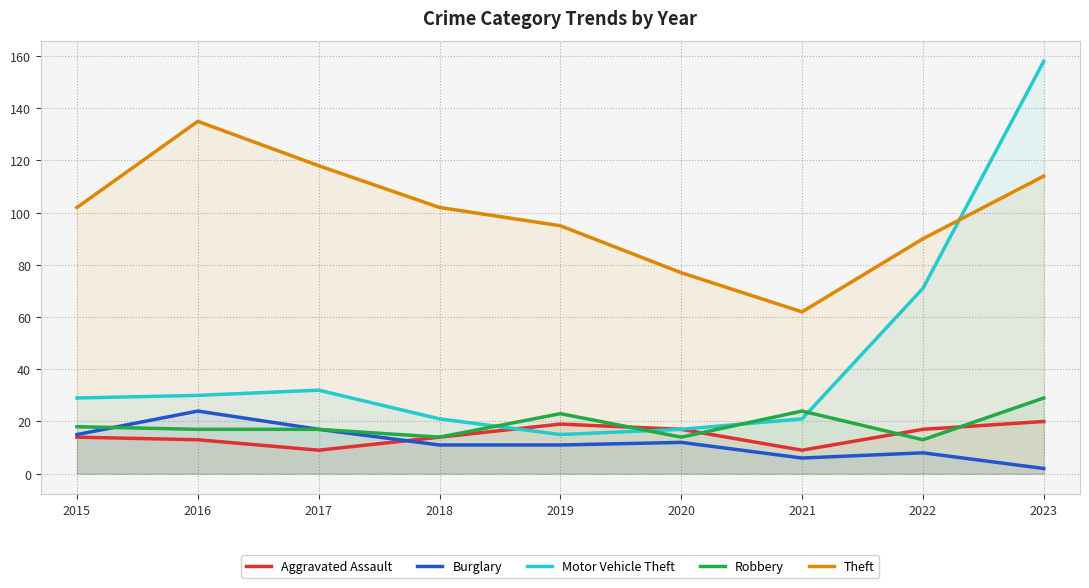

Reading left to right, transcribe all the data shown in this chart.

Aggravated Assault: 14	13	9	14	19	17	9	17	20
Burglary: 15	24	17	11	11	12	6	8	2
Motor Vehicle Theft: 29	30	32	21	15	17	21	71	158
Robbery: 18	17	17	14	23	14	24	13	29
Theft: 102	135	118	102	95	77	62	90	114